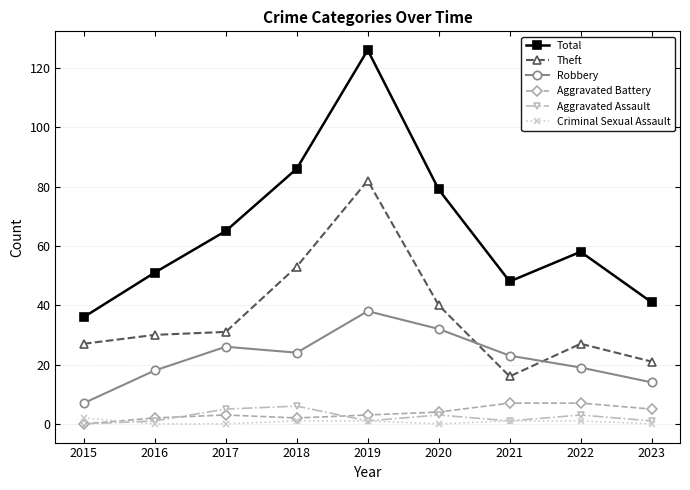

What are all the series names shown in the legend?

Total, Theft, Robbery, Aggravated Battery, Aggravated Assault, Criminal Sexual Assault